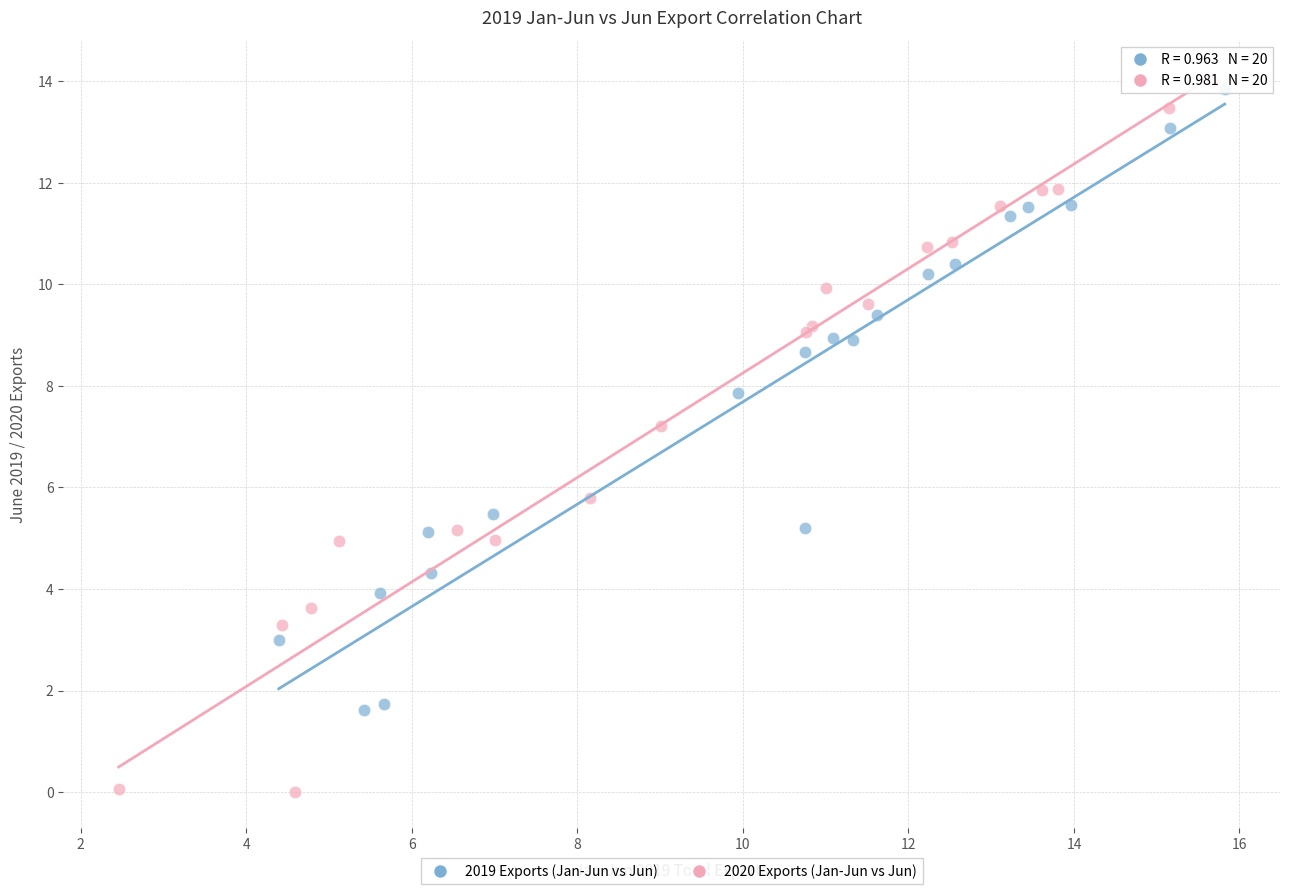

Which series reaches the maximum Y coordinate?

2020 Exports (Jan-Jun vs Jun)